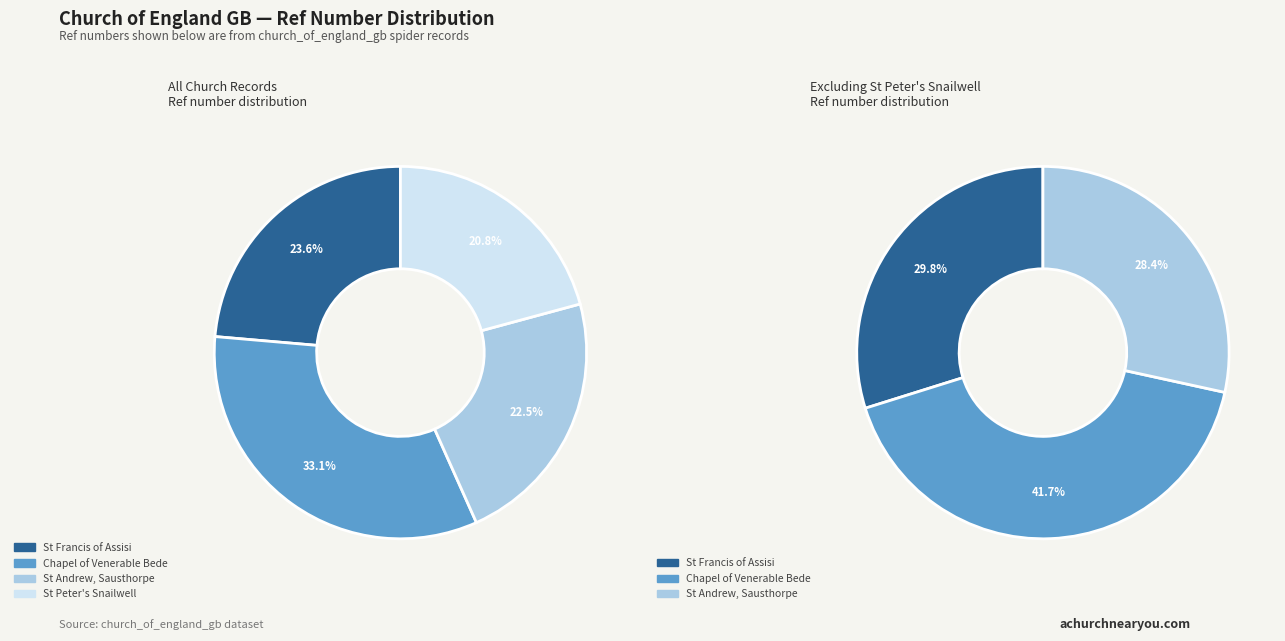

To the nearest percent, what percentage of the pie is St Andrew, Sausthorpe?

23%